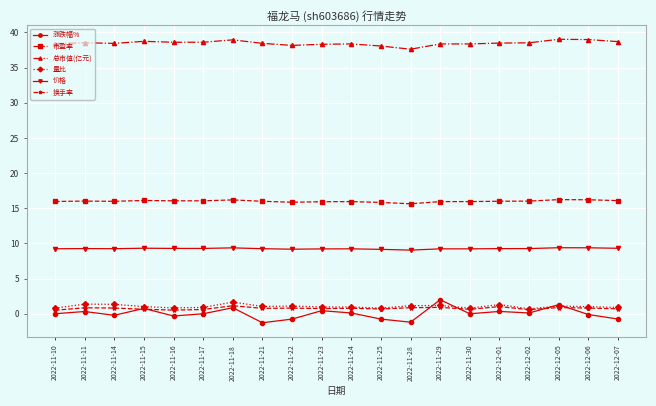

How many lines are shown in the chart?

6